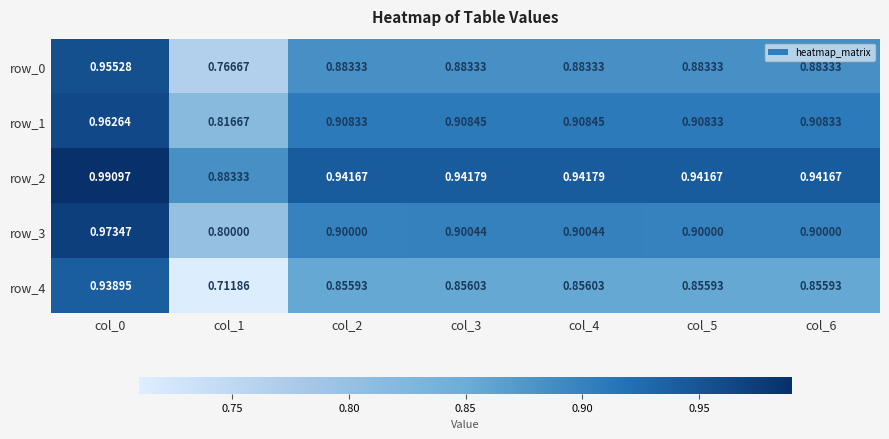

What is the lowest value of the row_4 series?

0.7